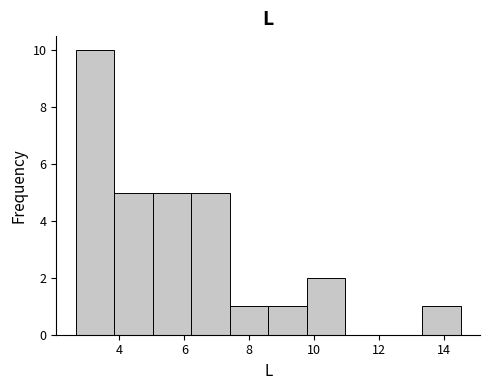

Reading left to right, list every bar in this chart as the range it spans on the x-axis followed by its height. Neither the bar edges nor the heights are printed on the chart, so give them approximately, as read against the axes.

2.6 to 3.8: 10
3.8 to 5.0: 5
5.0 to 6.2: 5
6.2 to 7.4: 5
7.4 to 8.6: 1
8.6 to 9.8: 1
9.8 to 11.0: 2
11.0 to 12.2: 0
12.2 to 13.4: 0
13.4 to 14.6: 1